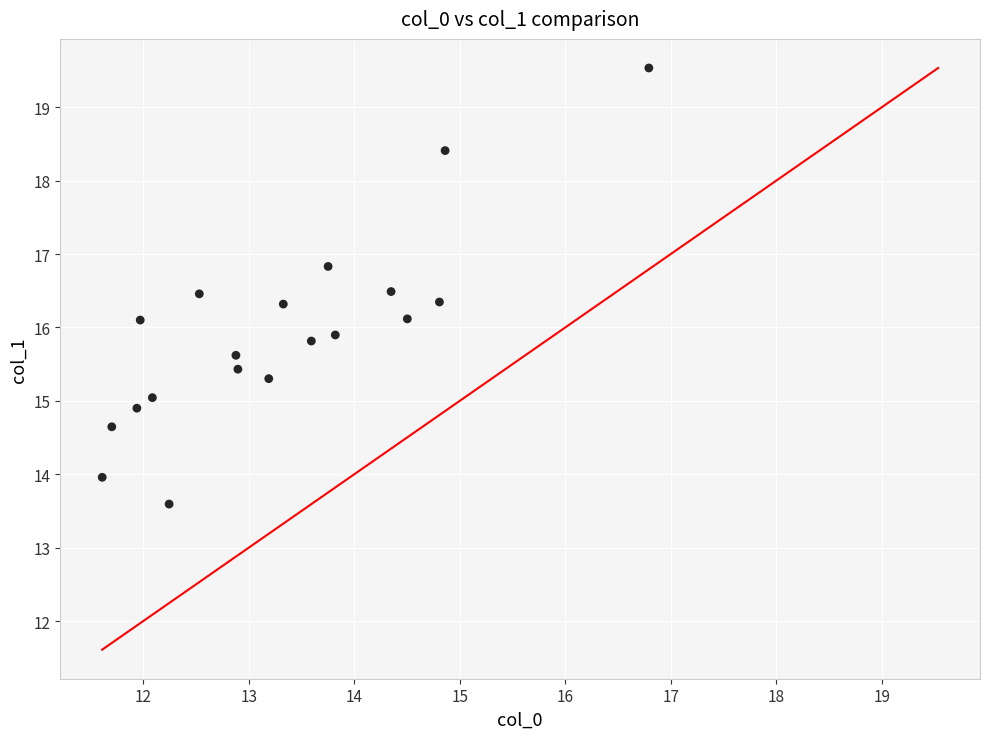

What is the range of Y values (max minus min)?

5.9